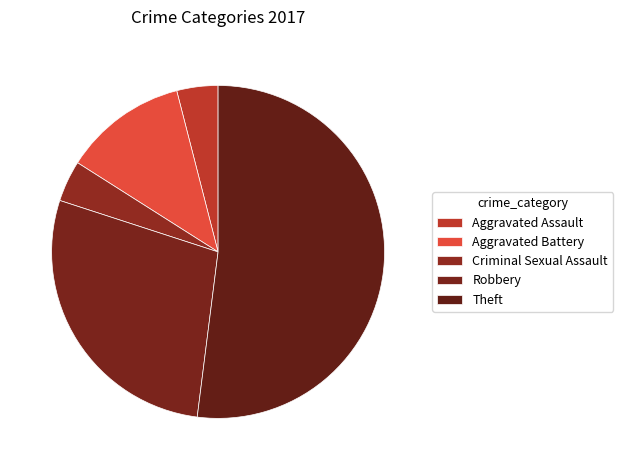

What is the change in value from Criminal Sexual Assault to Robbery?

+6